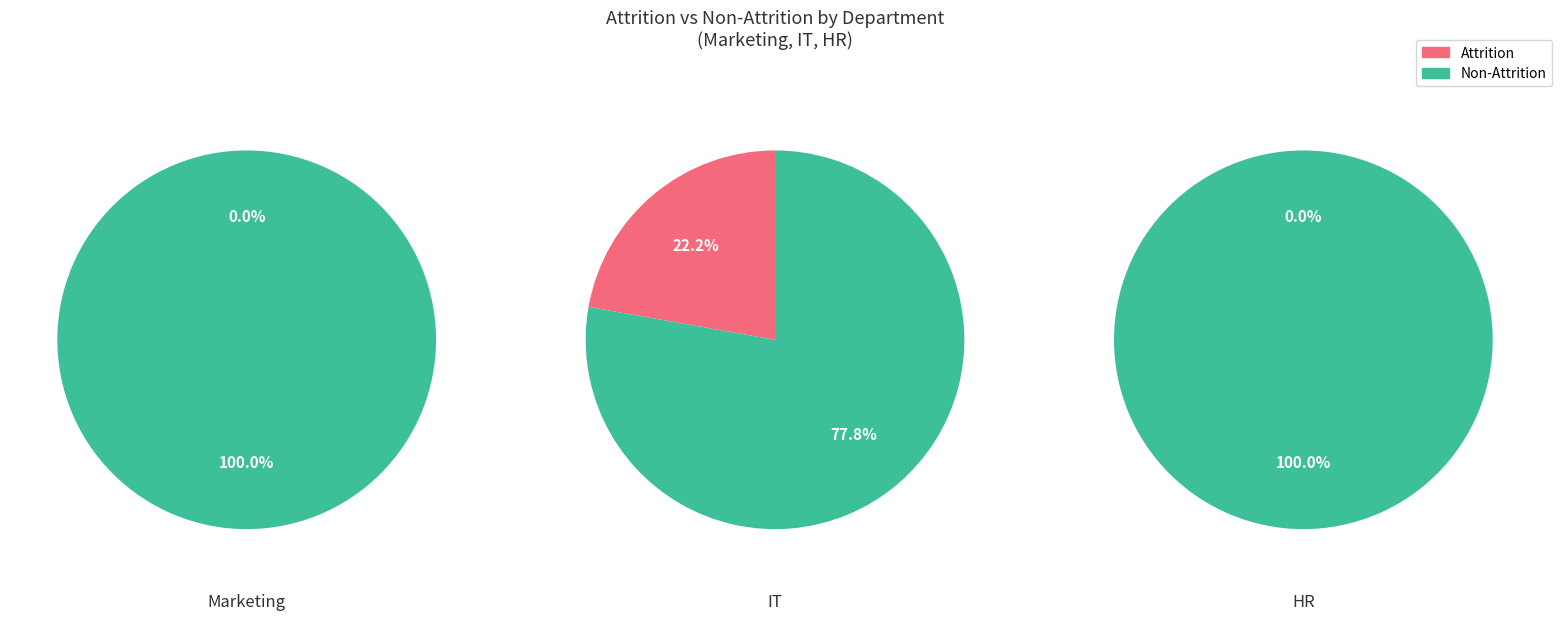

True or false: 2 accounts for 6% of the total.

False